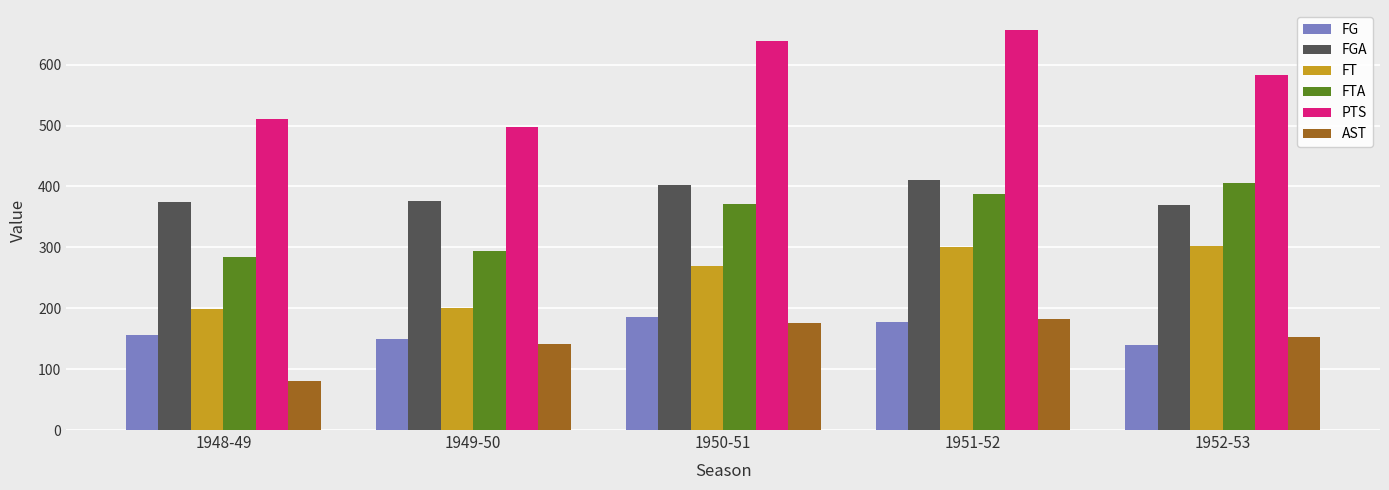

Read the AST value at 1948-49, to the nearest 5.

80